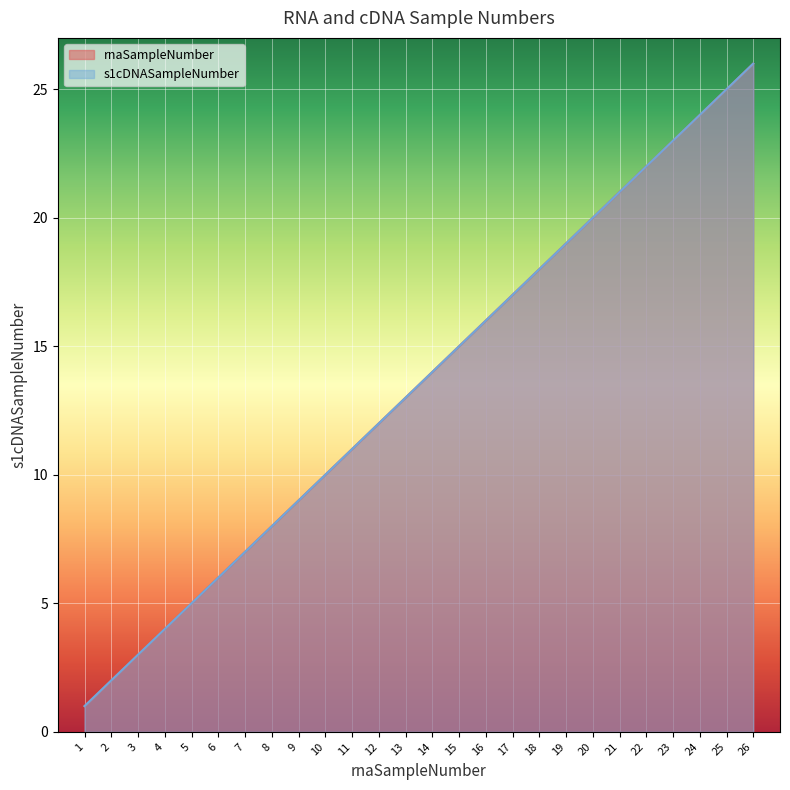

List the labels in order of s1cDNASampleNumber value, smallest first.

1, 2, 3, 4, 5, 6, 7, 8, 9, 10, 11, 12, 13, 14, 15, 16, 17, 18, 19, 20, 21, 22, 23, 24, 25, 26